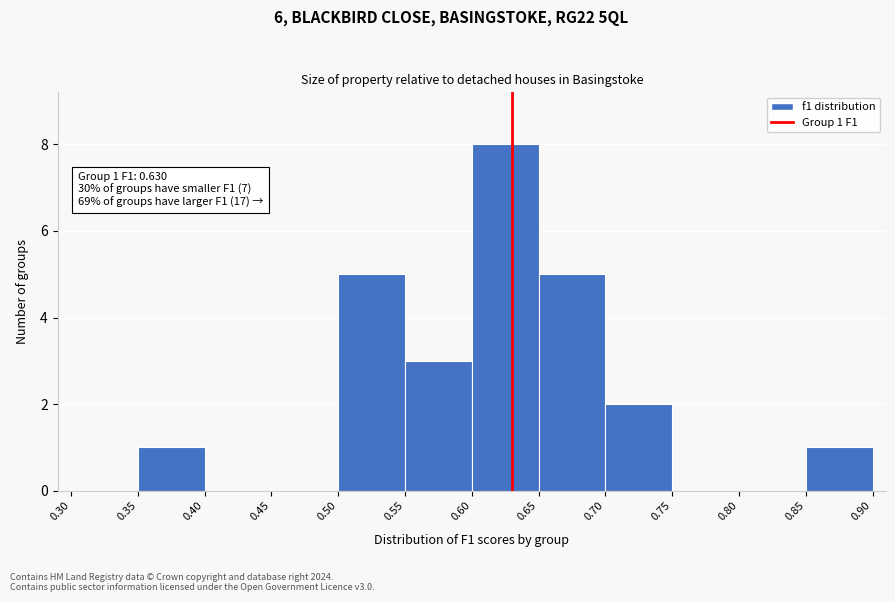

Over which range of the x-axis is the bar tallest?

0.60 to 0.65